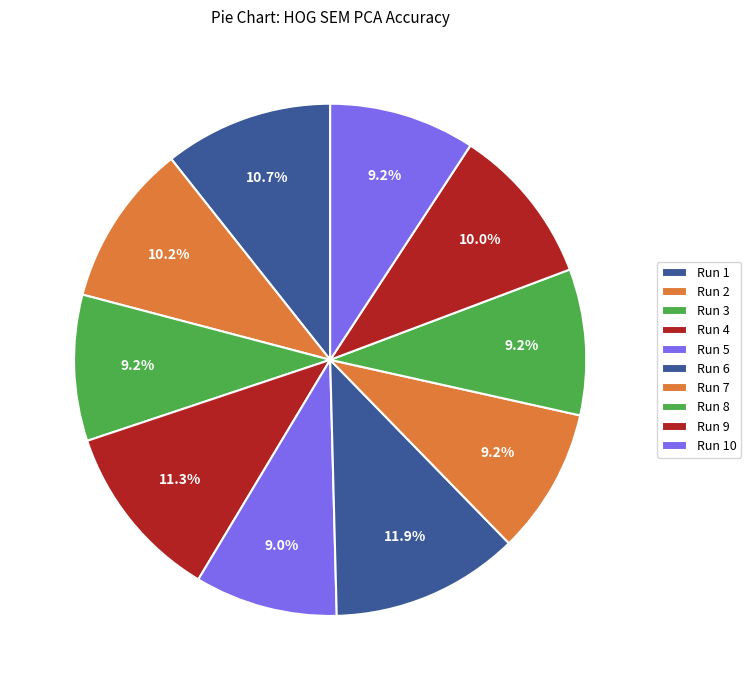

Which slice is the smallest?

HOG SEM PCA 5